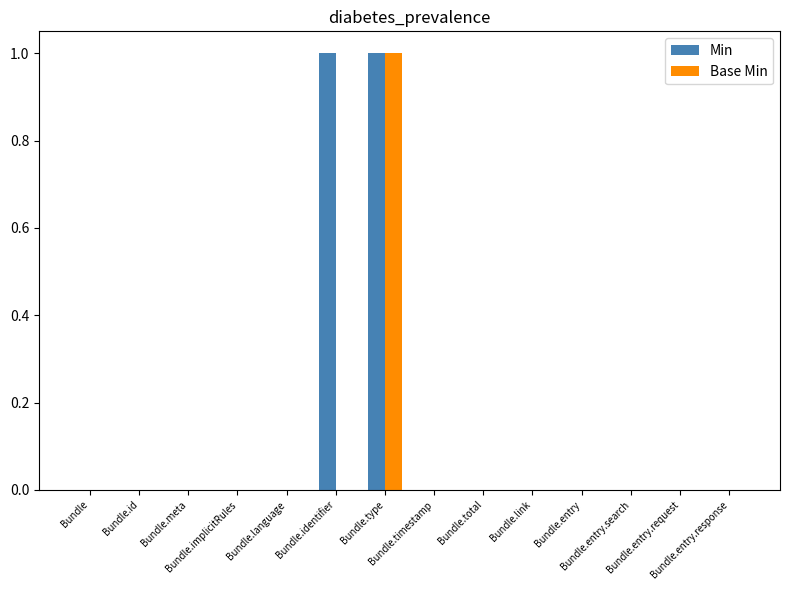

Which series has the largest total across all categories?

Min